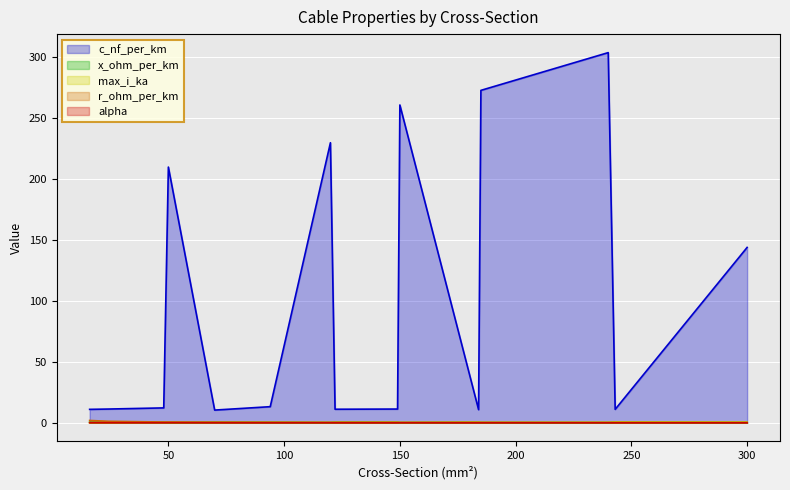

Which has a higher value, 94 or 184?

94